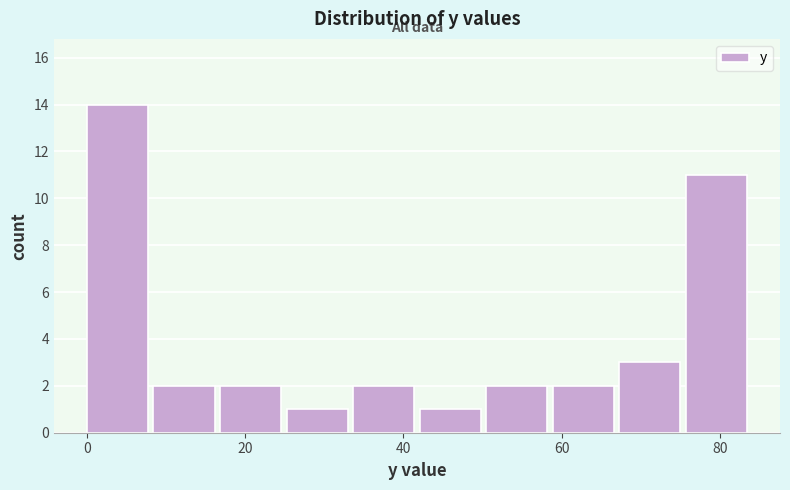

Reading left to right, list every bar in this chart as the range it spans on the x-axis followed by its height. Neither the bar edges nor the heights are printed on the chart, so give them approximately, as read against the axes.

0 to 8: 14
8 to 16: 2
16 to 26: 2
26 to 34: 1
34 to 42: 2
42 to 50: 1
50 to 58: 2
58 to 68: 2
68 to 76: 3
76 to 84: 11